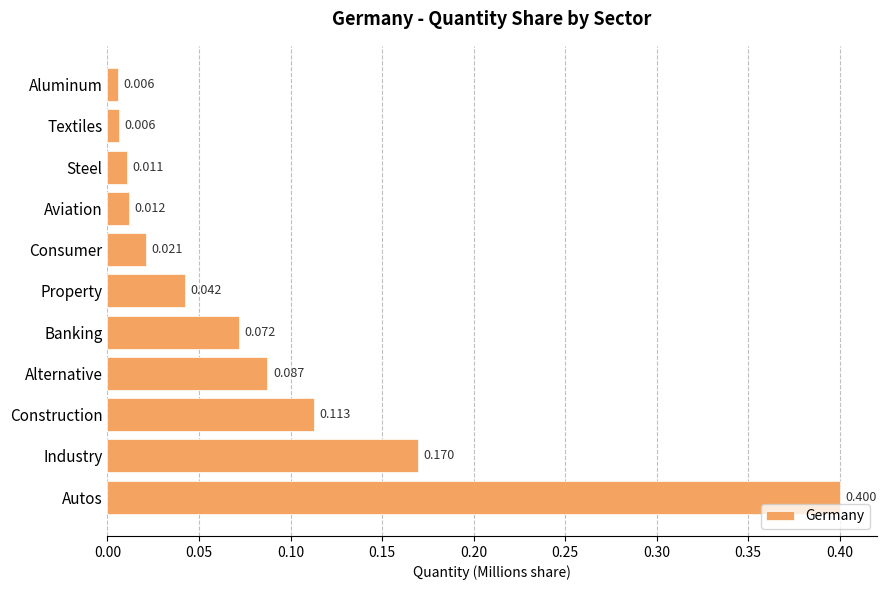

What is the difference between the maximum and second lowest values?

0.4